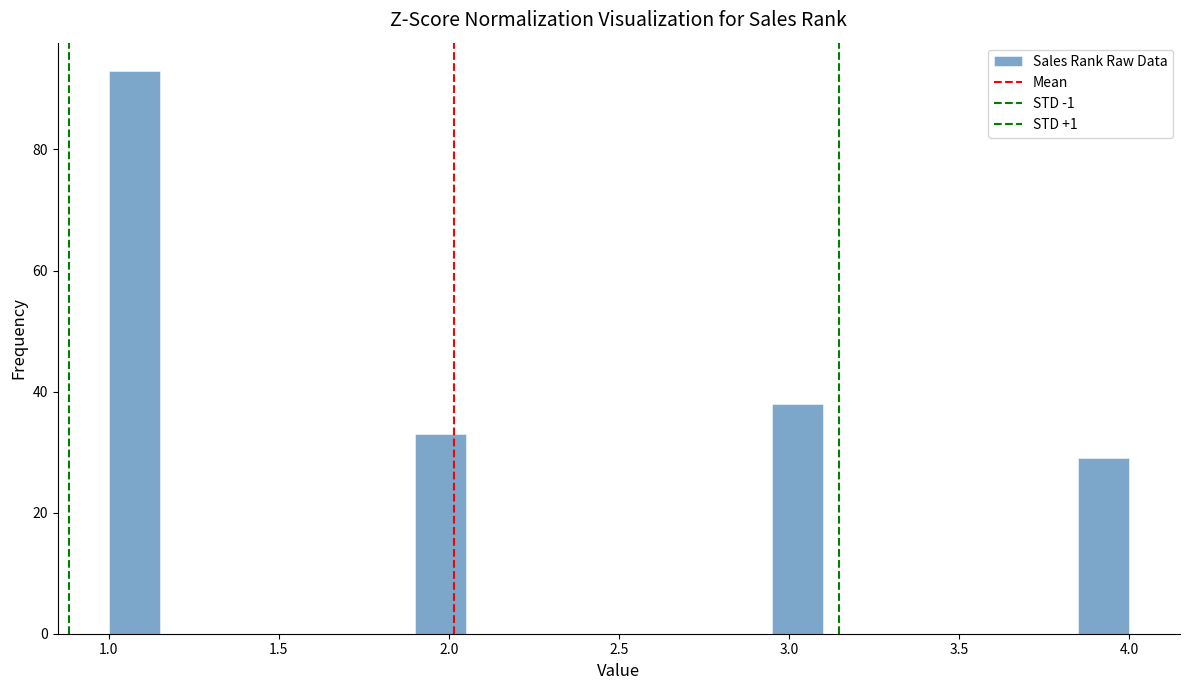

Read against the x-axis, roughly where is the centre of the tallest bar?

1.10